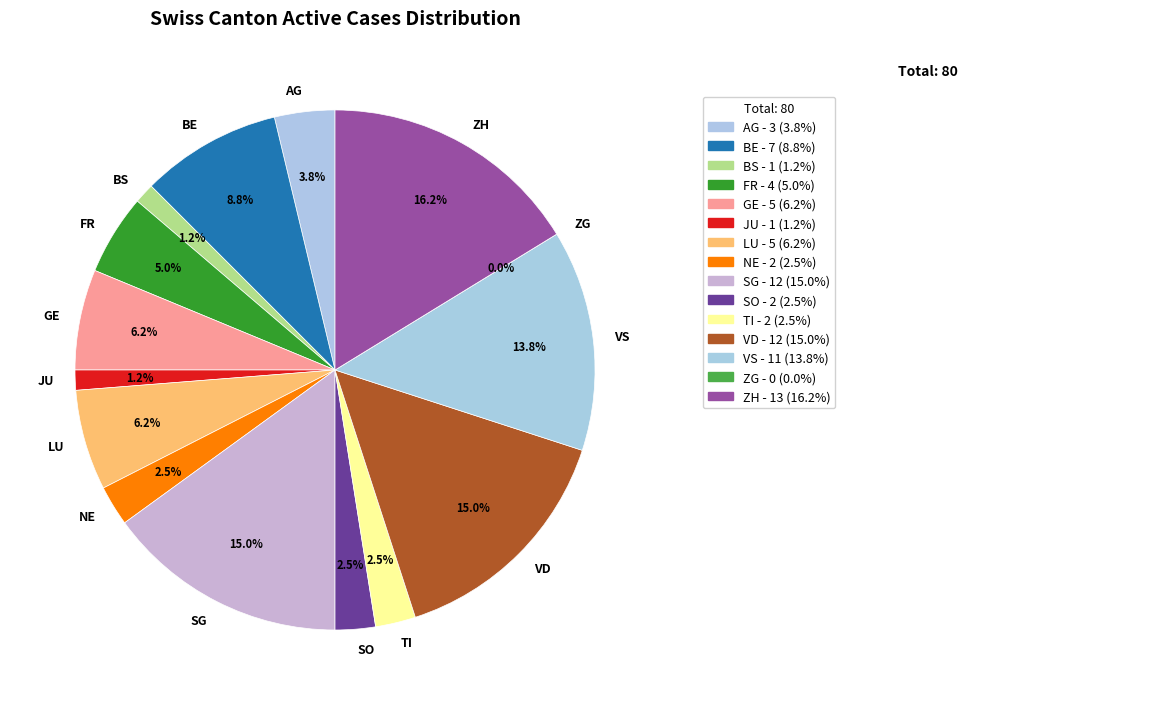

What percentage is NOT represented by VS?

86.2%